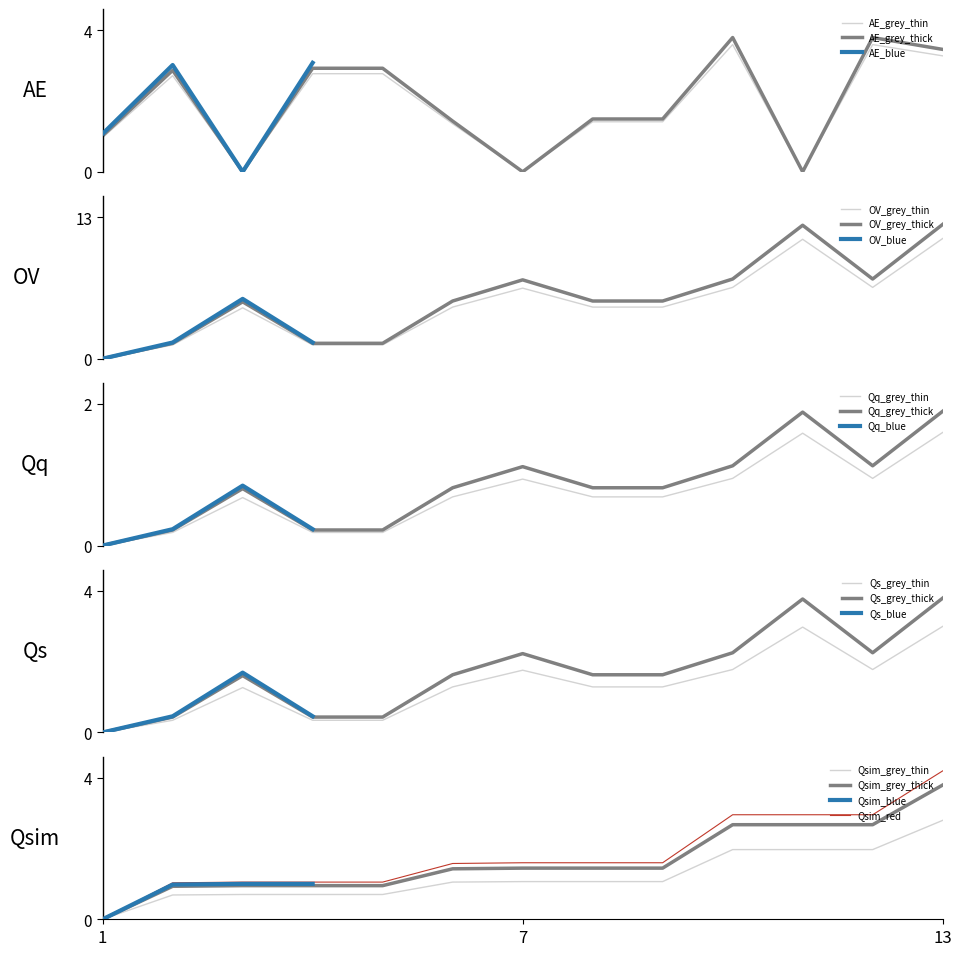

What is the value of the duration point at the 4th from the left?

2.8